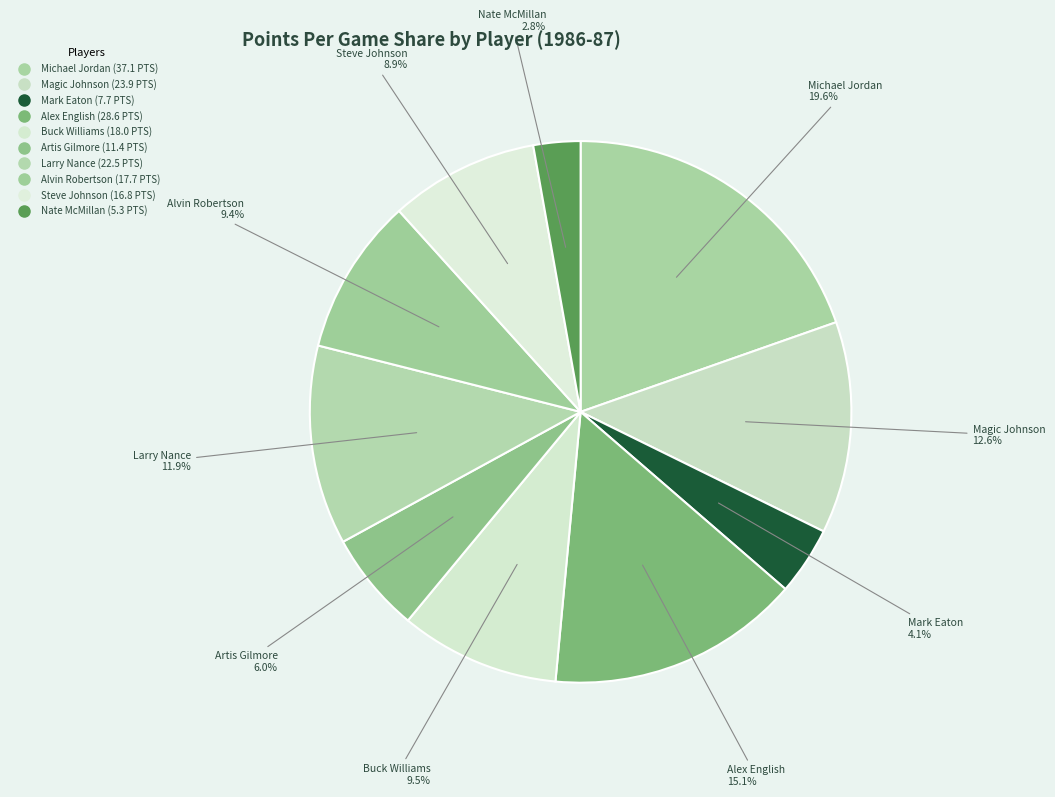

How many slices are in this pie chart?

10